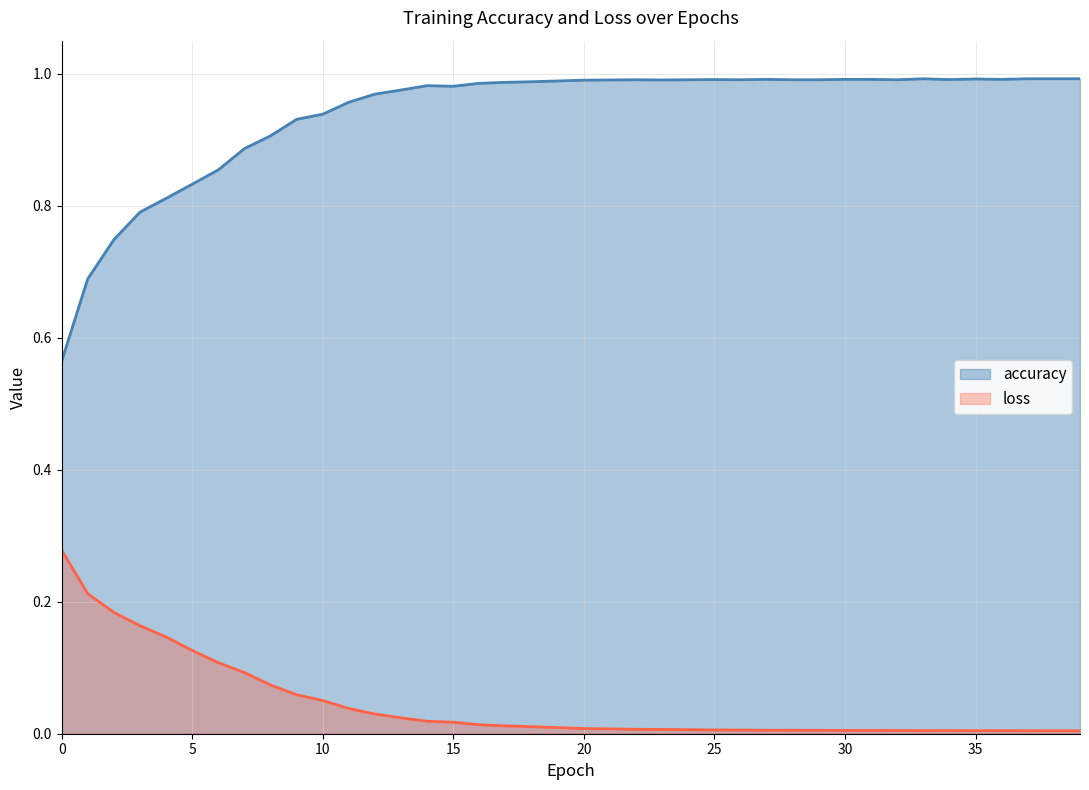

Which has a higher value, 35 or 14?

35